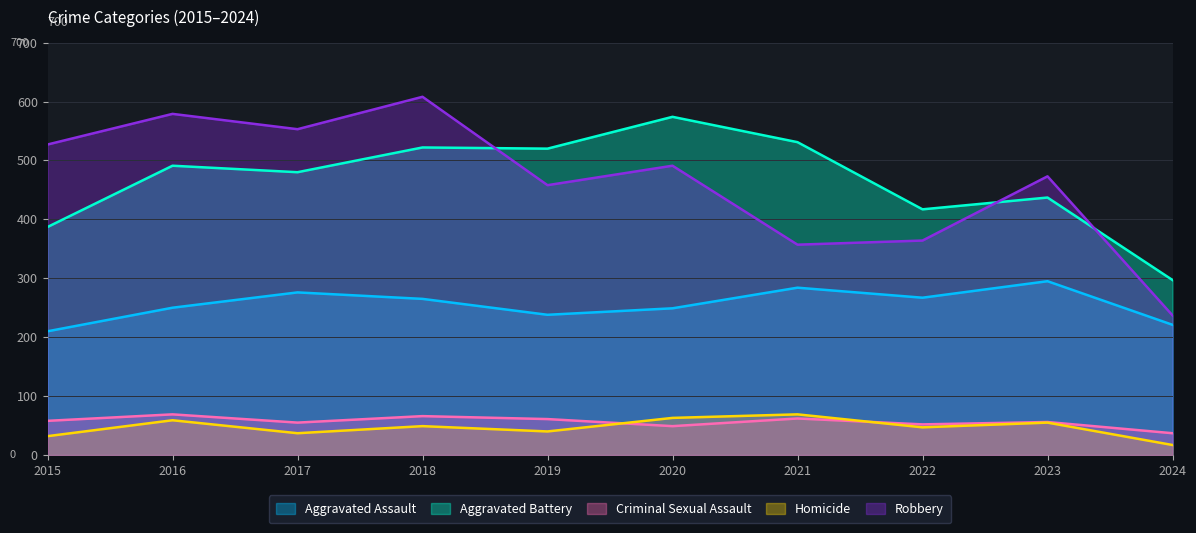

Does the chart display data point markers on the line(s)?

No